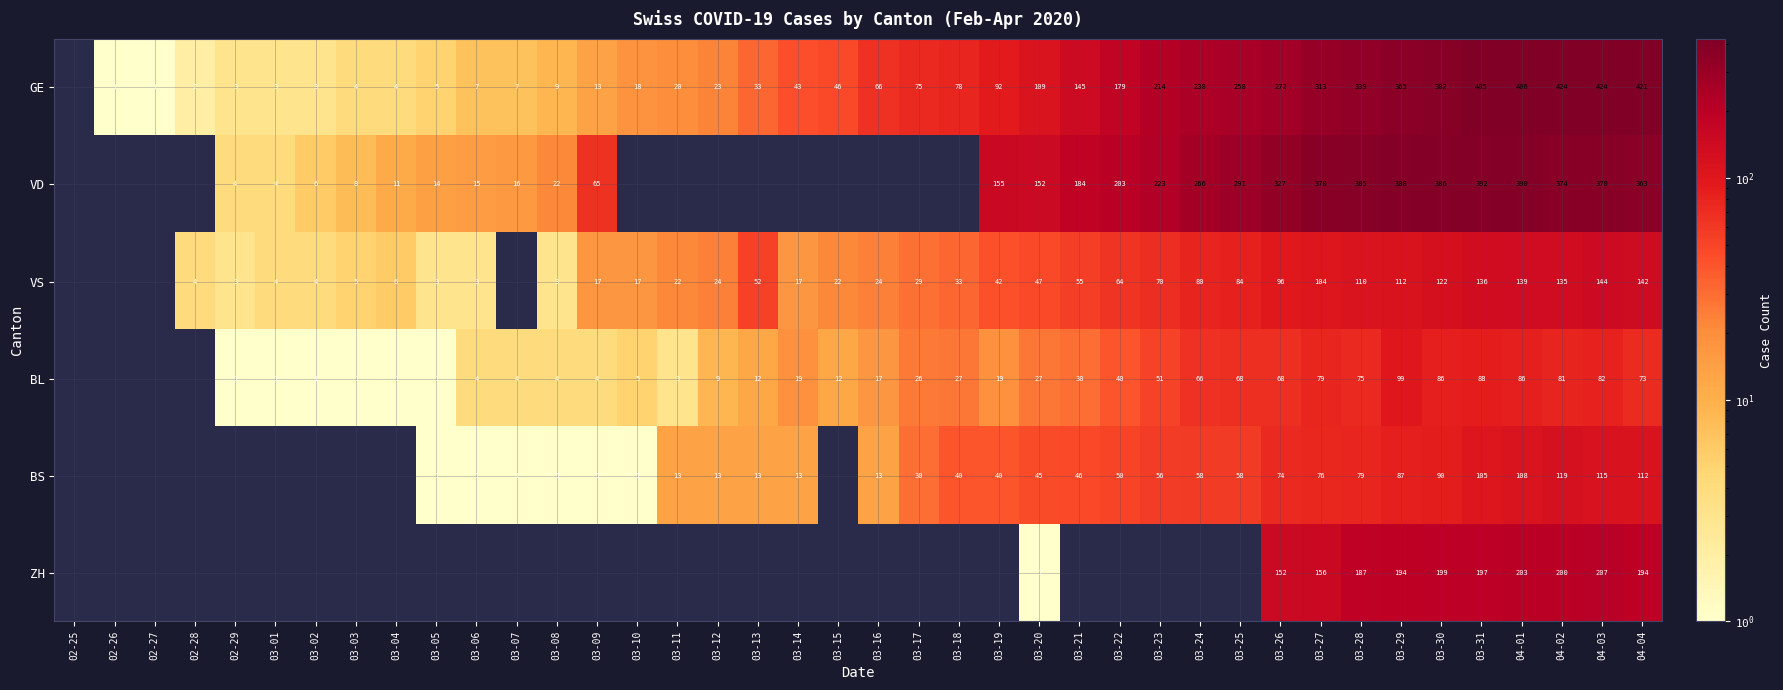

Between 02-28 and 03-15, which is larger?

03-15